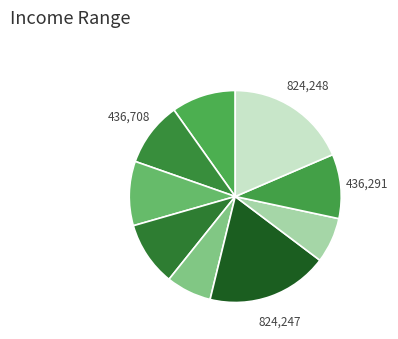

How many slices are in this pie chart?

9